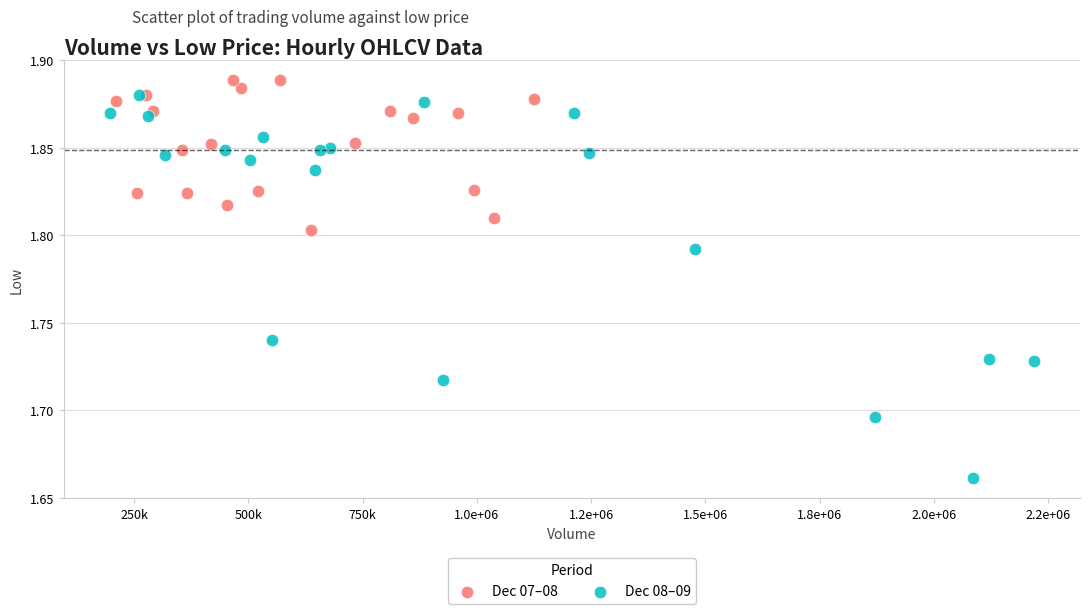

What are all the series names shown in the legend?

Dec 07–08, Dec 08–09